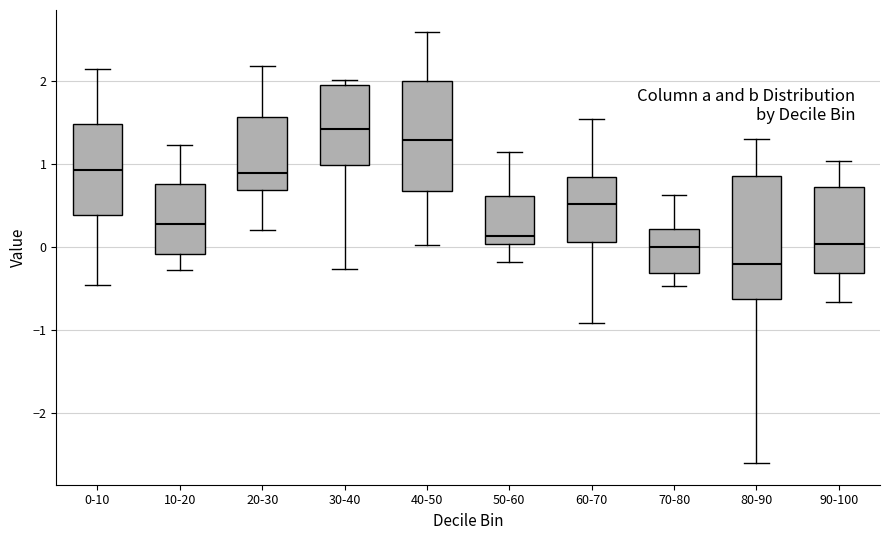

Reading left to right, transcribe this box plot: for each box, give where its median line is, the range the box spans, and where its two whiskers end, as read against the y-axis. The values are not printed on the chart, so give them approximately, as read against the axis.

0-10: median 0.9, box 0.4 to 1.5, whiskers -0.5 to 2.1
10-20: median 0.3, box -0.1 to 0.8, whiskers -0.3 to 1.2
20-30: median 0.9, box 0.7 to 1.6, whiskers 0.2 to 2.2
30-40: median 1.4, box 1.0 to 1.9, whiskers -0.3 to 2.0
40-50: median 1.3, box 0.7 to 2.0, whiskers 0.0 to 2.6
50-60: median 0.1, box 0.0 to 0.6, whiskers -0.2 to 1.1
60-70: median 0.5, box 0.1 to 0.8, whiskers -0.9 to 1.5
70-80: median 0.0, box -0.3 to 0.2, whiskers -0.5 to 0.6
80-90: median -0.2, box -0.6 to 0.9, whiskers -2.6 to 1.3
90-100: median 0.0, box -0.3 to 0.7, whiskers -0.7 to 1.0